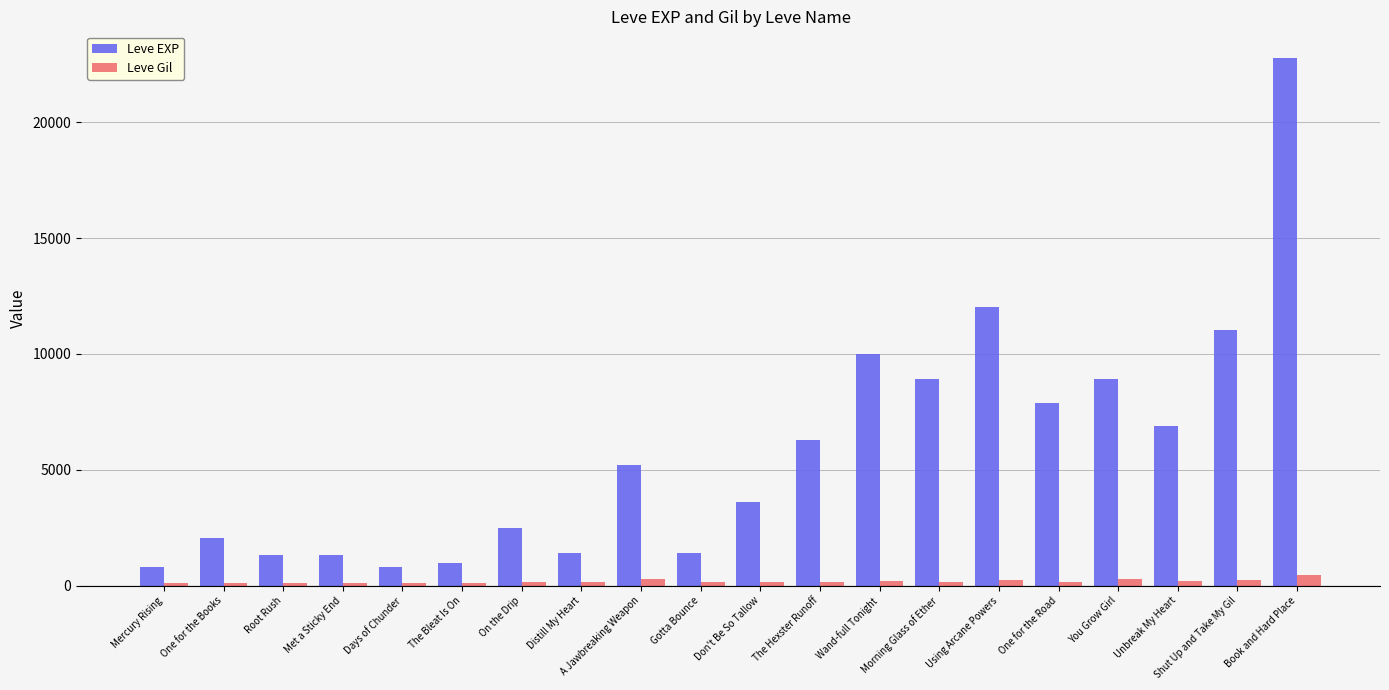

What is the highest value of the Leve Gil series?

468